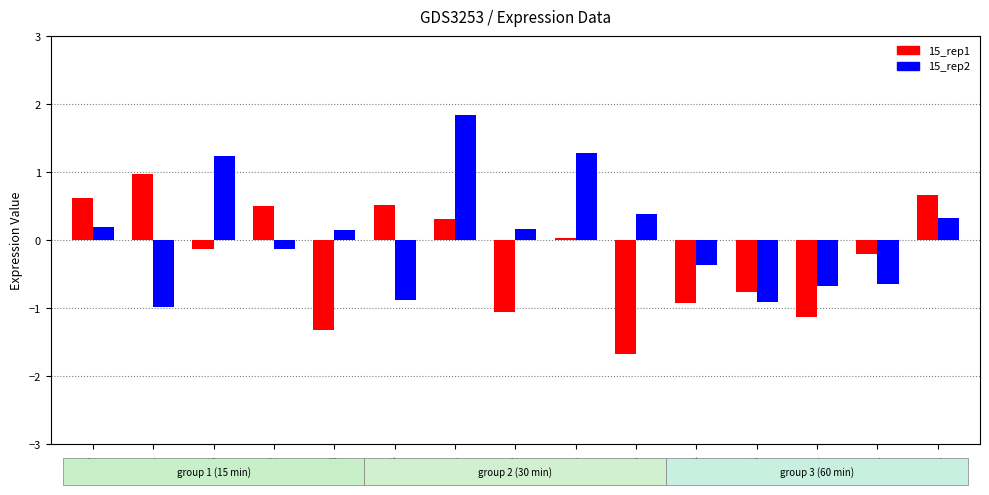

How many data points does each series have?

15